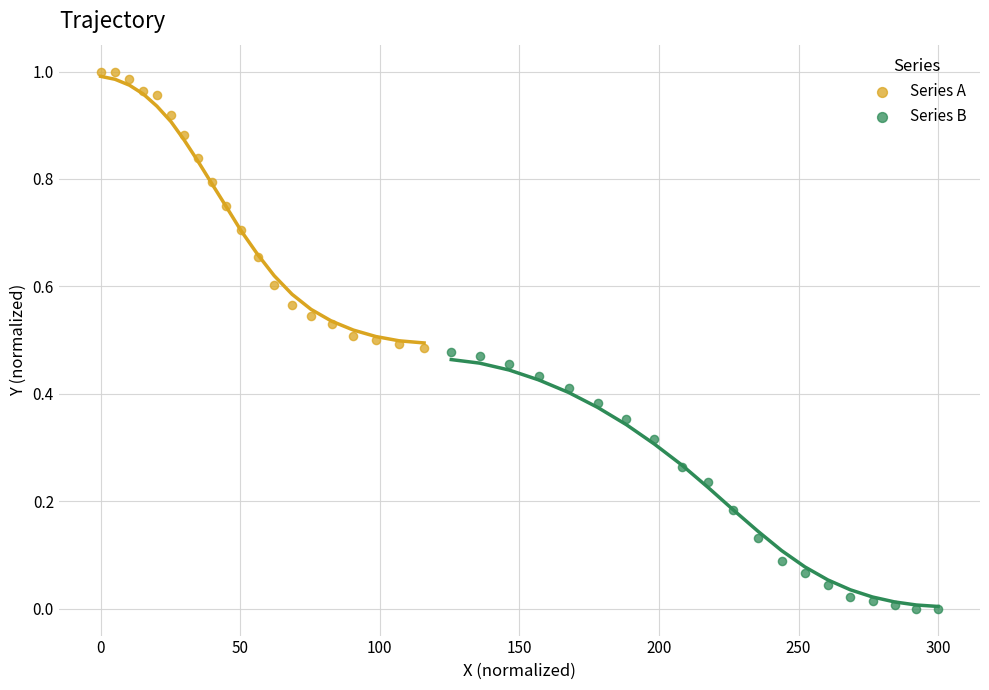

Which series contains the highest Y value?

Series A